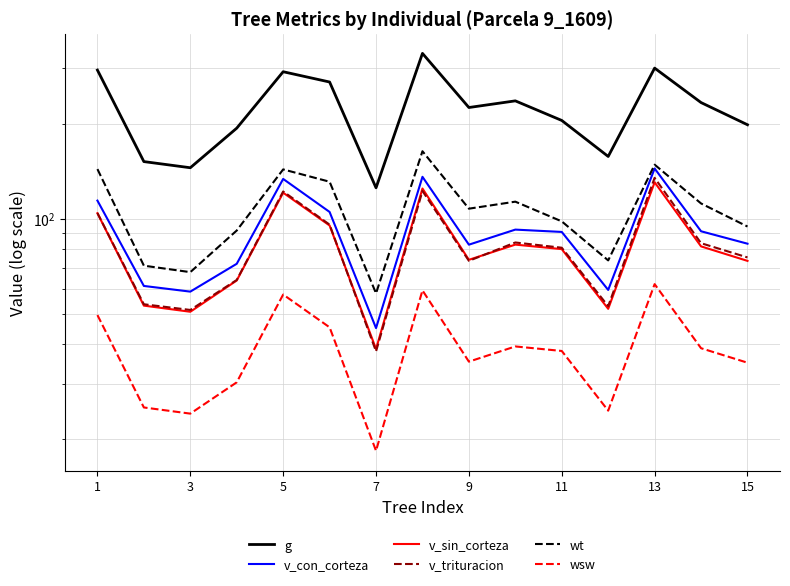

Is it true that g equals 155.0 at 15?

False